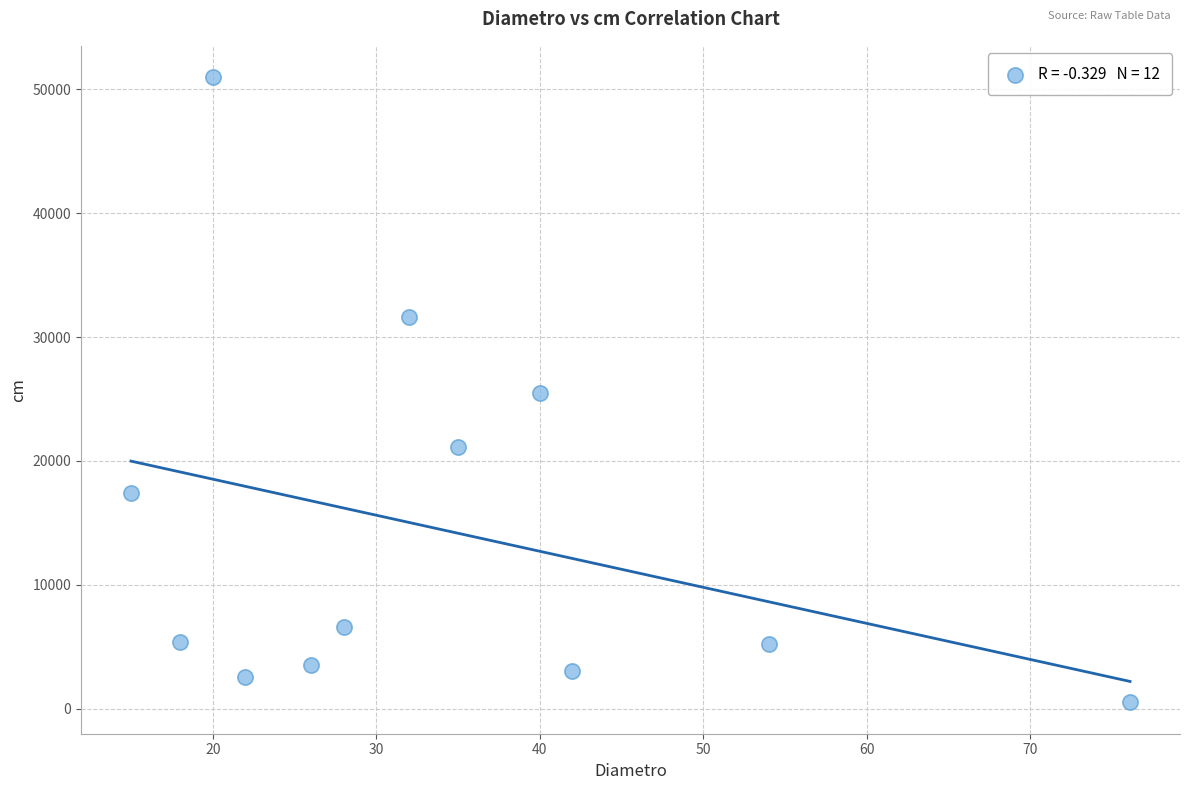

What is the range of Y values (max minus min)?

50495